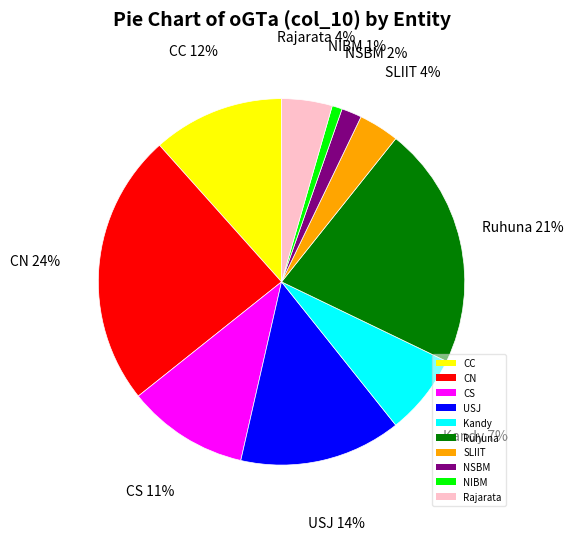

Is the sum of Kandy and CN greater than half?

No